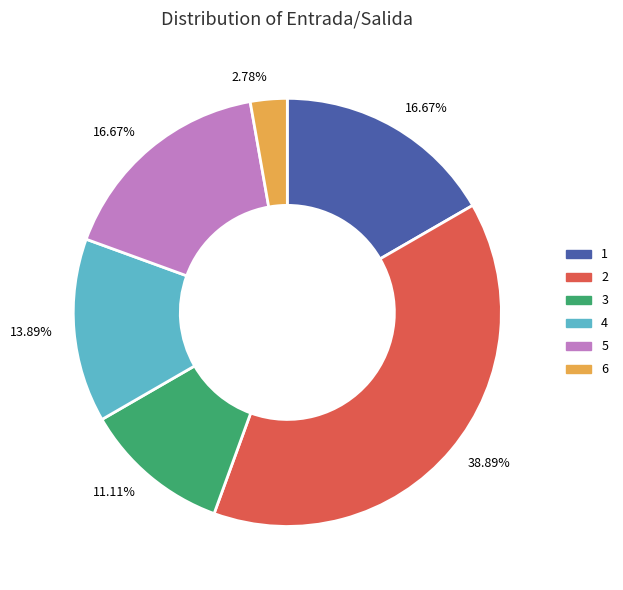

Combined, what portion of the pie is 4 and 3?

25.0%